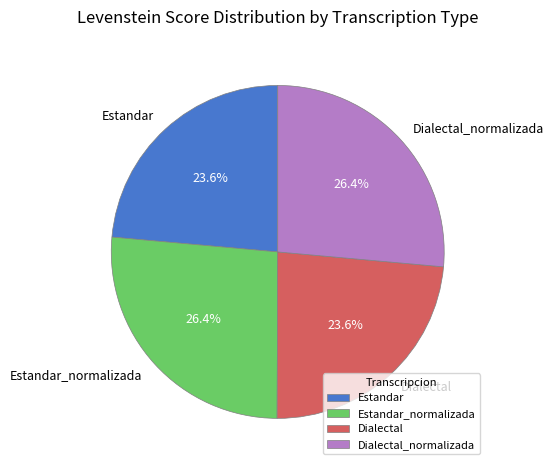

Is it true that Dialectal is 17% of the pie?

False